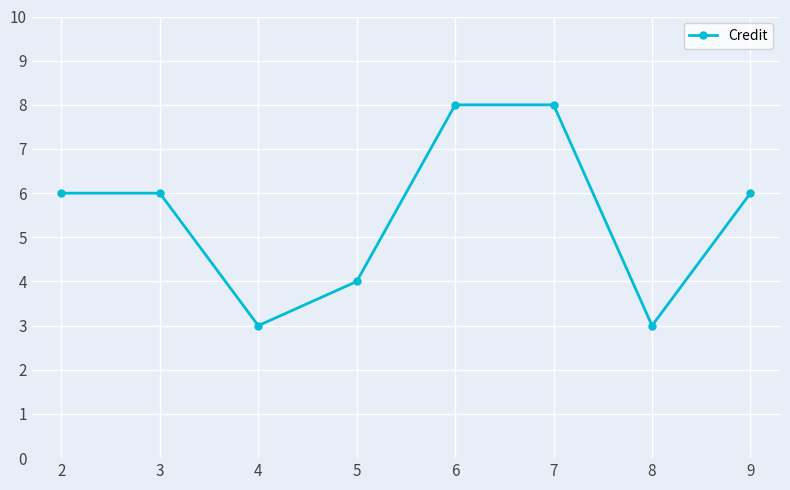

What is the sum of the values at 7 and 8?

11